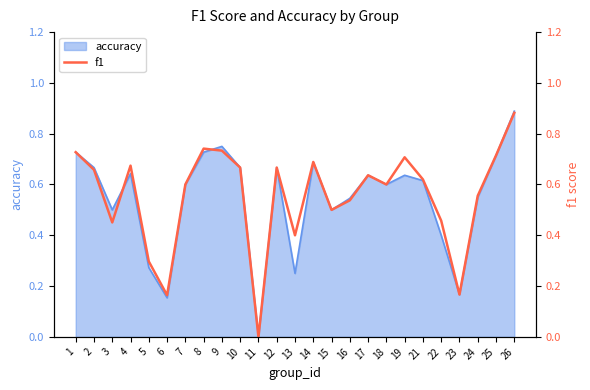

List the labels in order of value, smallest first.

11, 6, 23, 5, 13, 3, 22, 15, 16, 24, 7, 18, 21, 17, 2, 10, 12, 4, 14, 19, 25, 1, 9, 8, 26